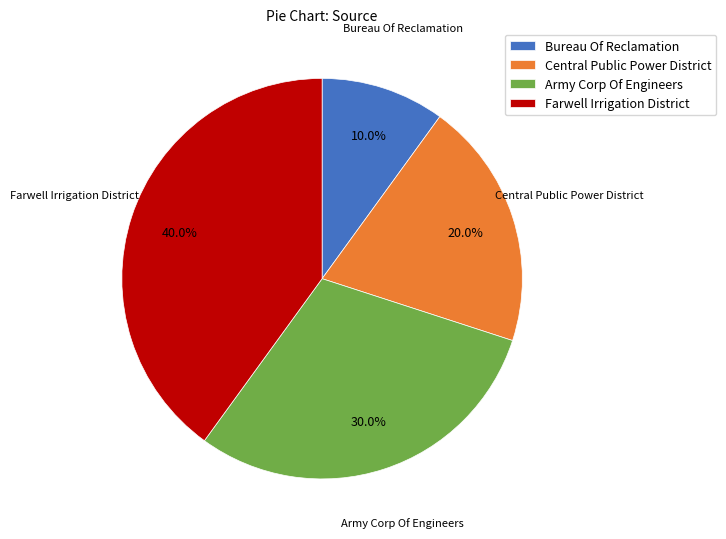

Rank the categories by value from lowest to highest.

Bureau Of Reclamation, Central Public Power District, Army Corp Of Engineers, Farwell Irrigation District